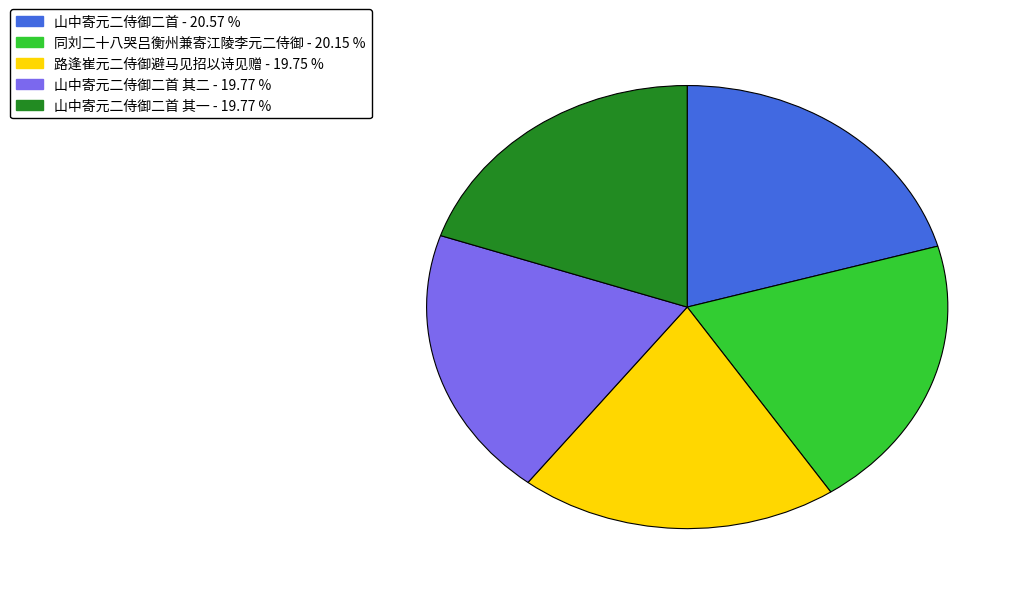

Is there any slice that represents more than half of the pie?

No